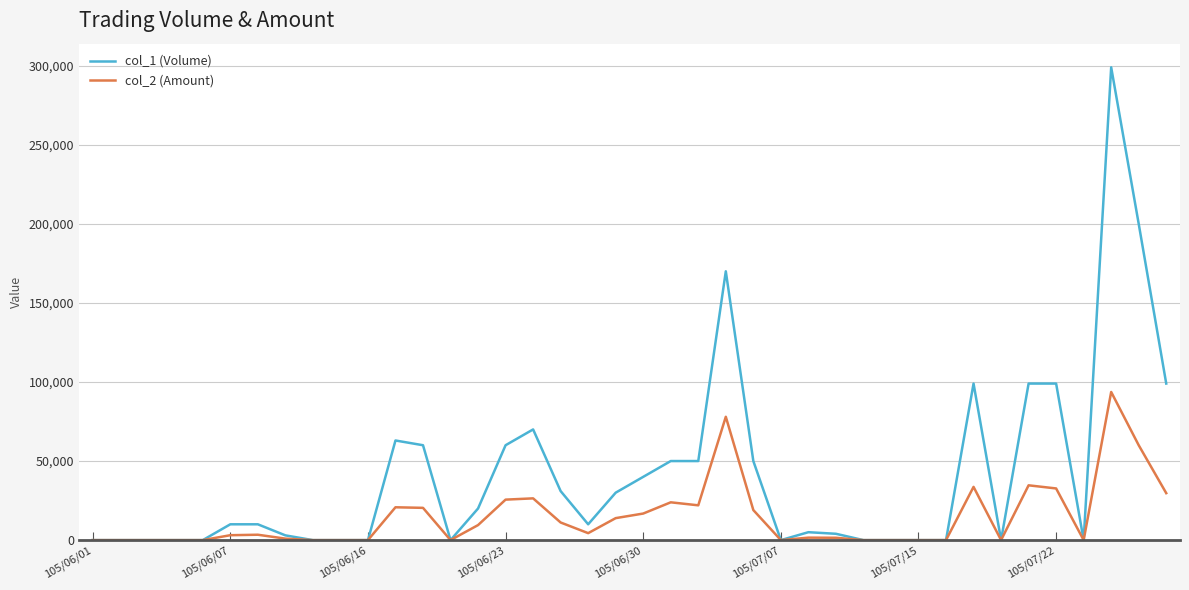

List the series in order of their peak value, highest first.

col_1 (Volume), col_2 (Amount)